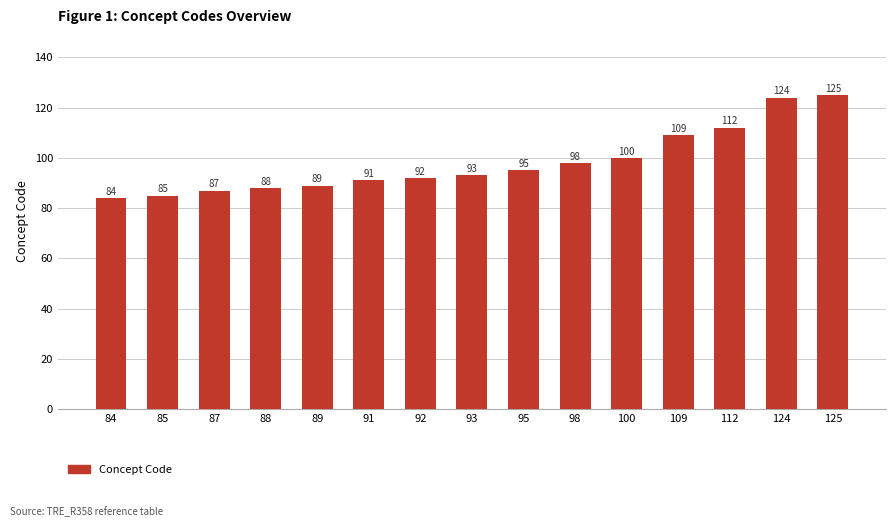

Reading left to right, transcribe all the data shown in this chart.

84	85	87	88	89	91	92	93	95	98	100	109	112	124	125